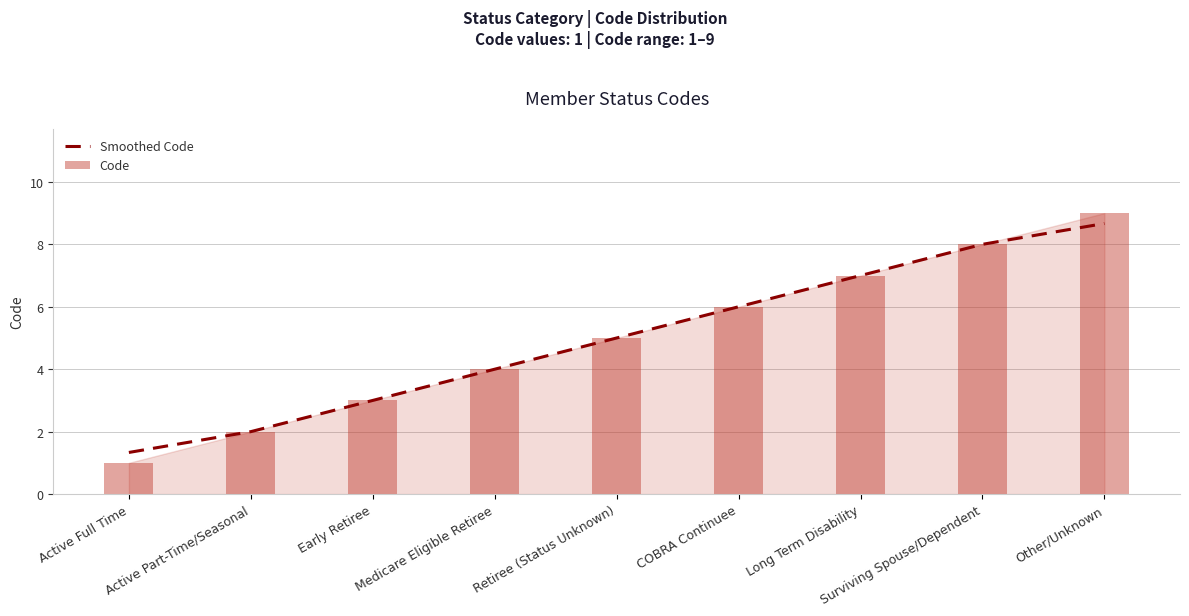

Which series has the largest total across all categories?

Smoothed Code